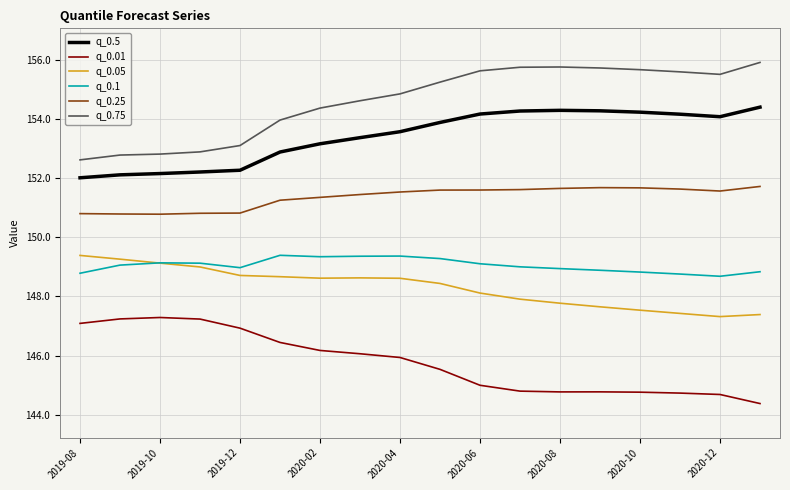

What is the maximum value shown in the chart?

155.9